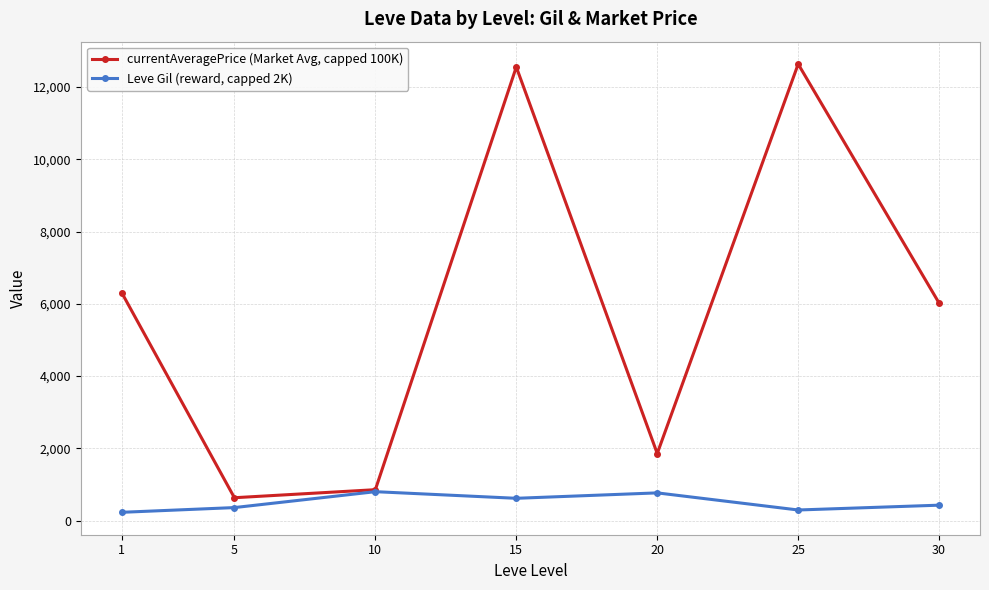

What is the highest value of the Leve Gil (reward, capped 2K) series?

803.3